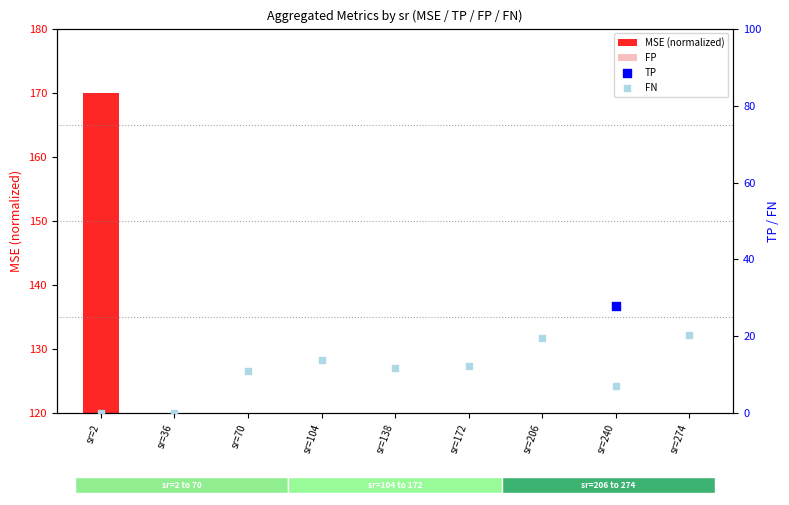

Which series reaches the minimum Y coordinate?

FN